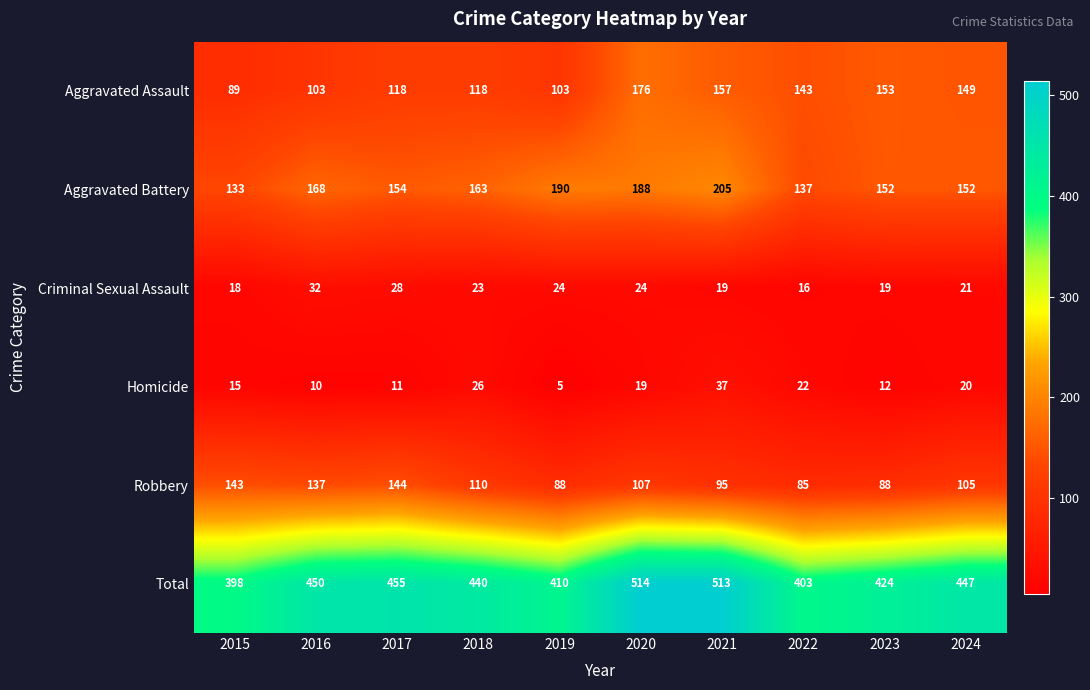

The Criminal Sexual Assault series shows 19 at 2021. True or false?

True